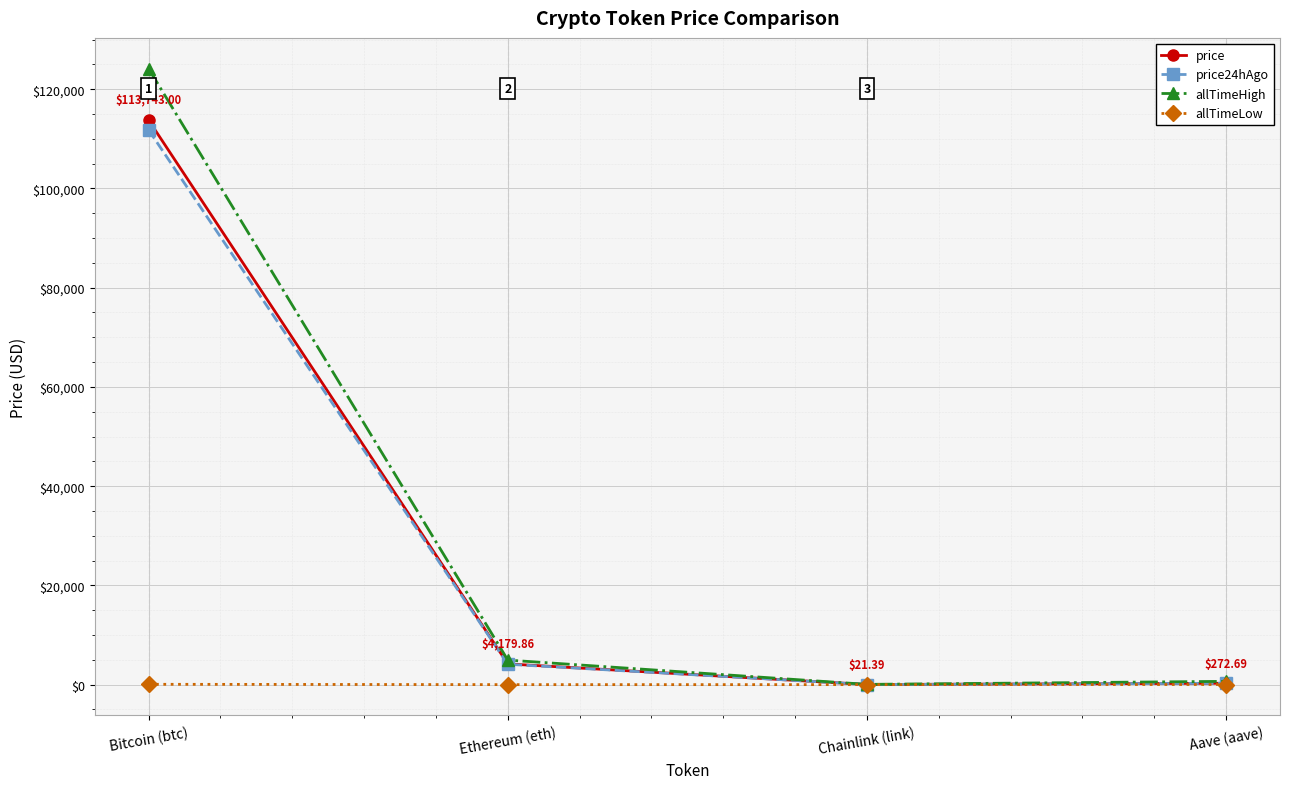

What is the spread (max minus min) of values at Bitcoin (btc)?

124060.2